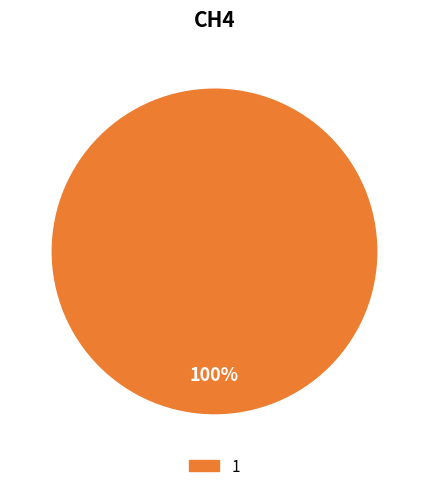

Does any single category account for the majority?

Yes